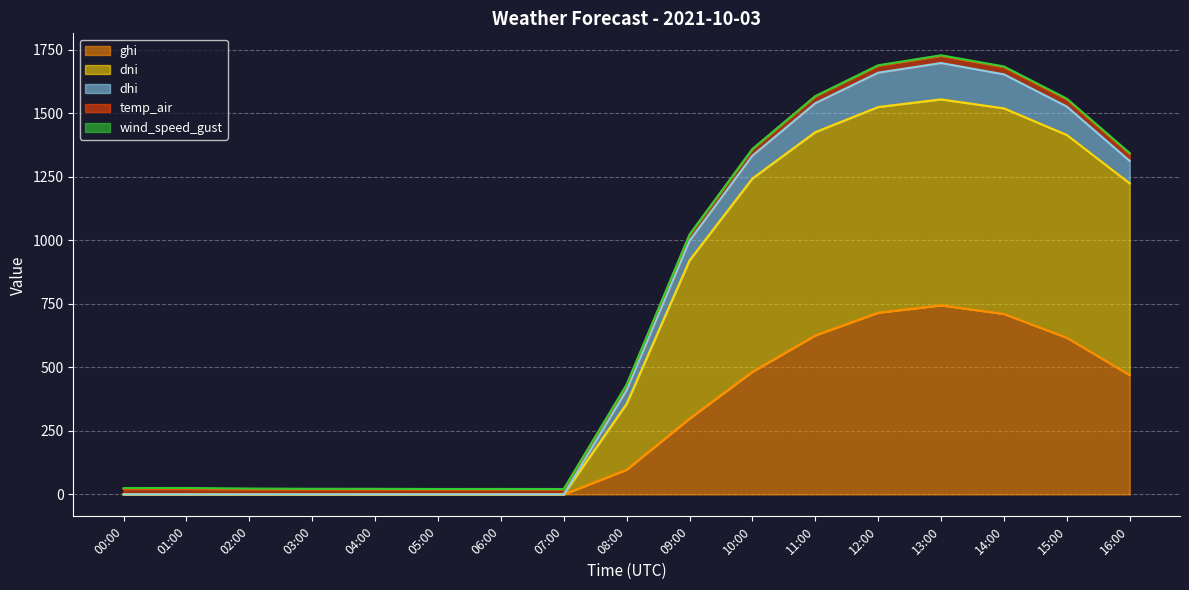

What is the highest value of the ghi series?

743.8